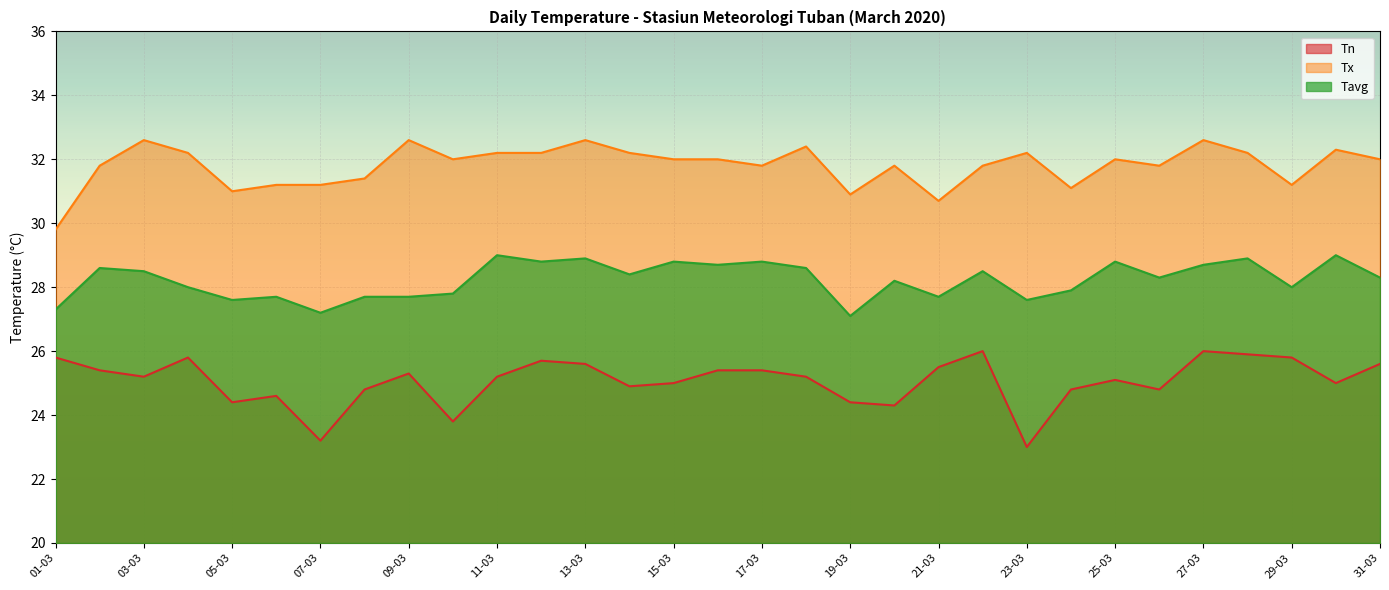

What is the difference between the maximum and minimum values in the Tx series?

2.8